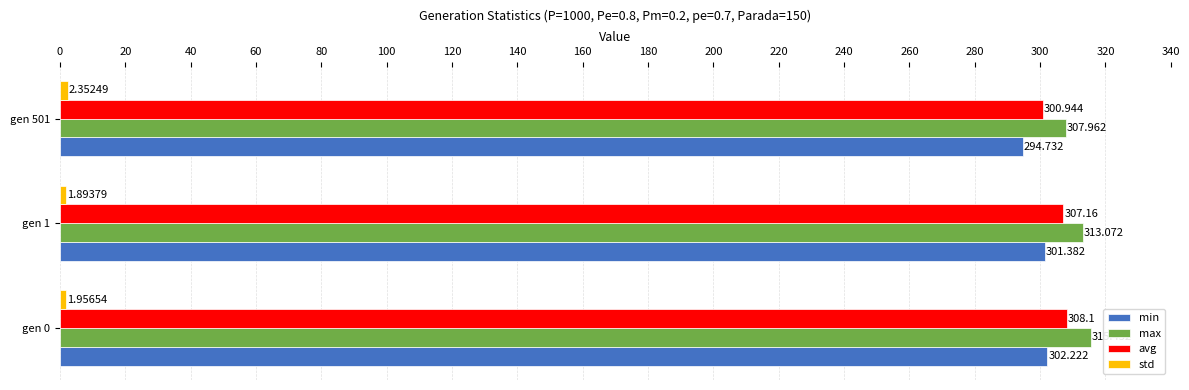

Which series has the largest total across all categories?

max